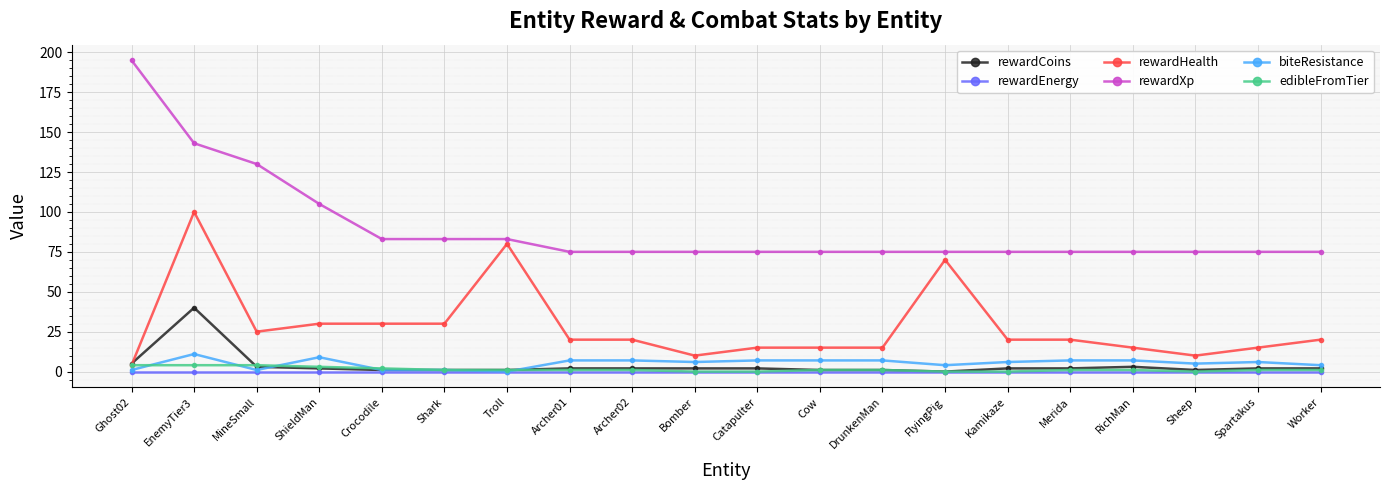

At EnemyTier3, list the series in order from smallest to largest.

rewardEnergy, edibleFromTier, biteResistance, rewardCoins, rewardHealth, rewardXp